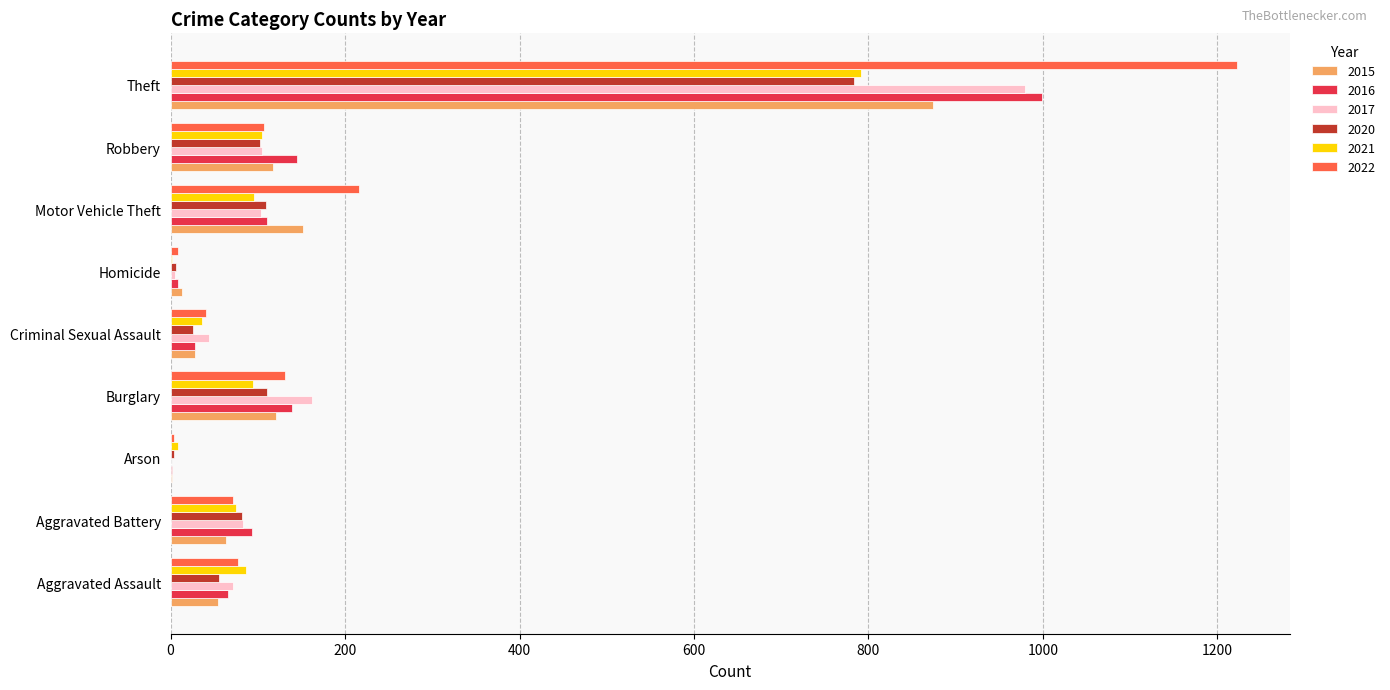

What is the average value of the 2022 series?

209